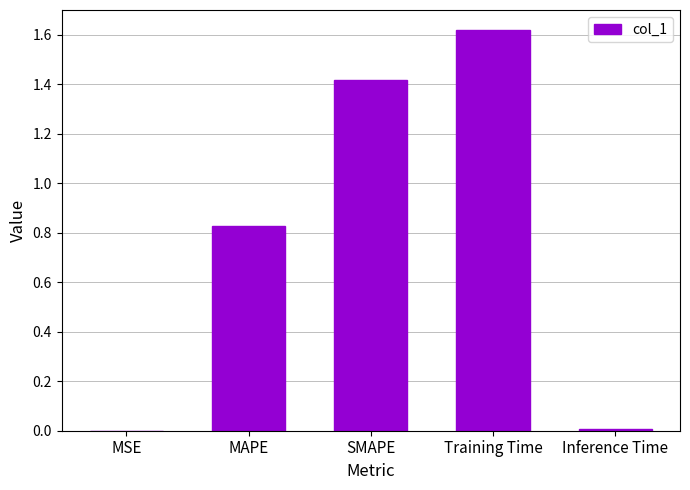

Read the value at SMAPE.

1.4